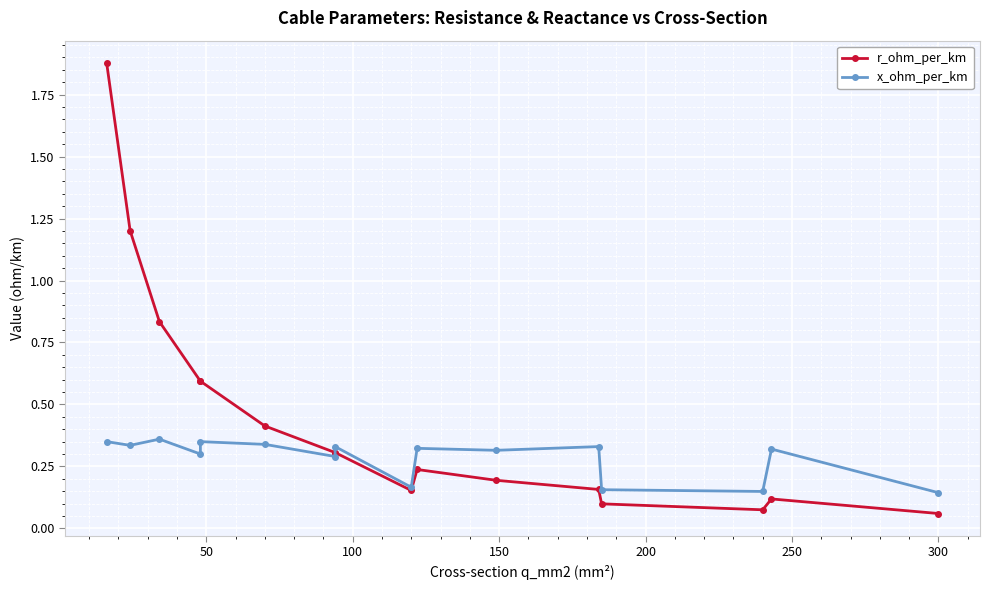

Which series has the largest range (max minus min)?

r_ohm_per_km